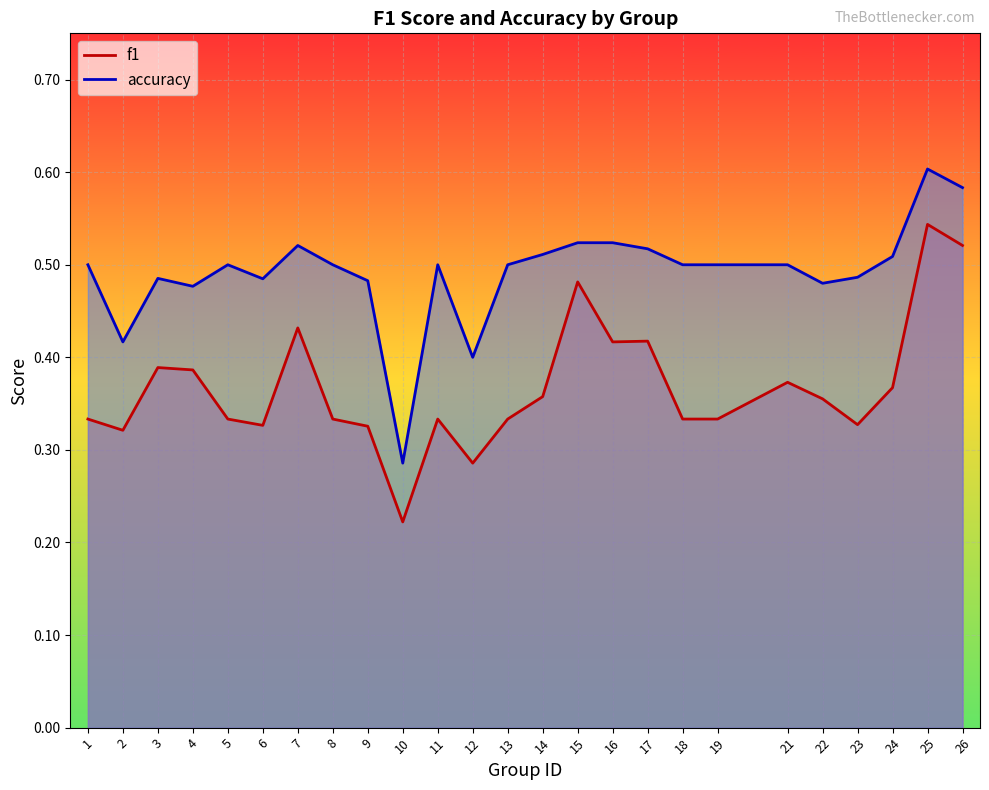

Does the chart display data point markers on the line(s)?

No